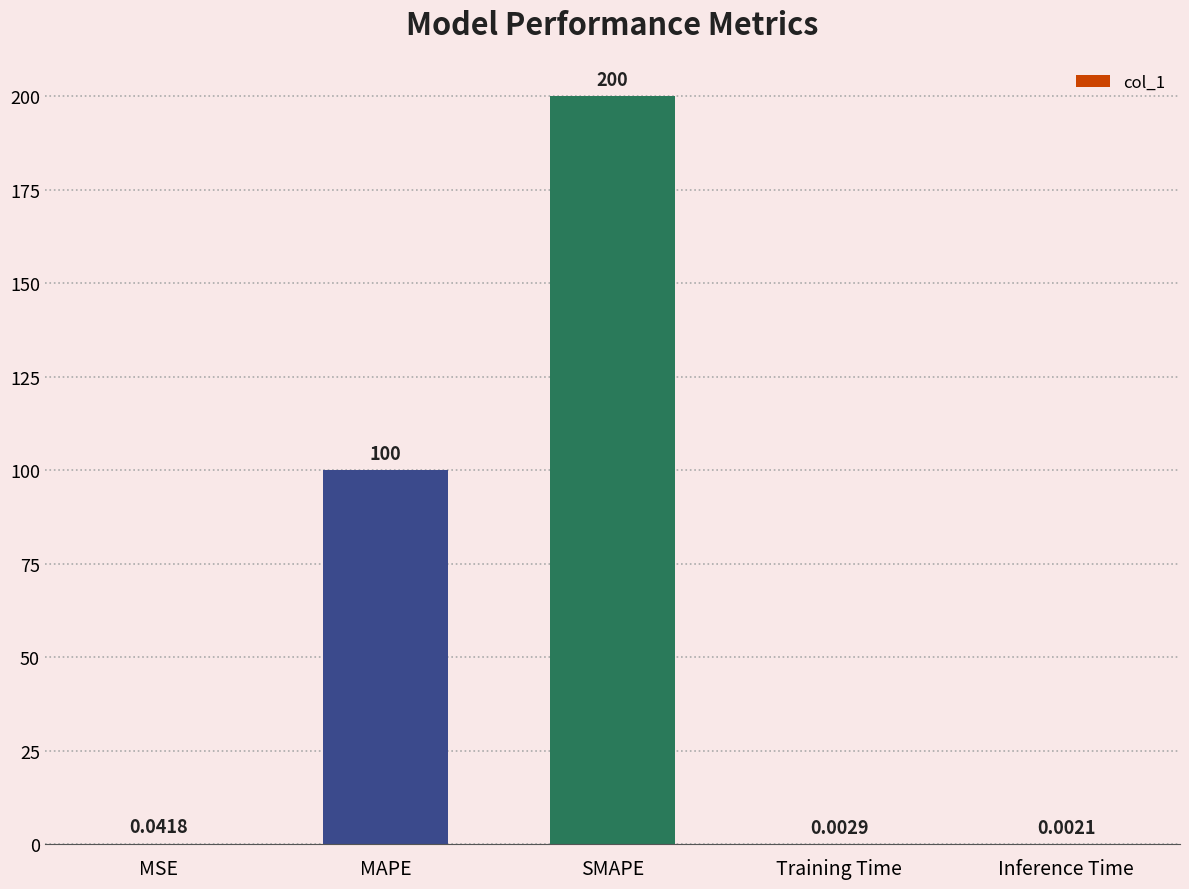

Are the bars grouped side by side (vs. stacked)?

No